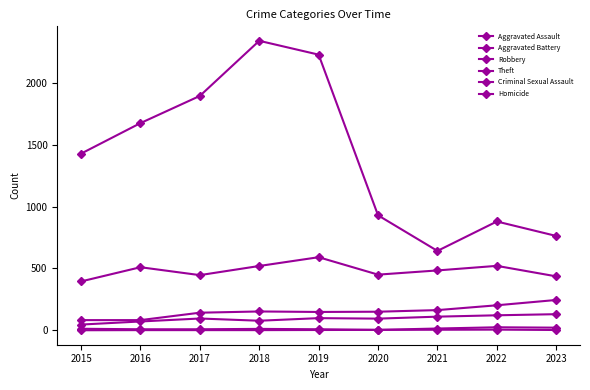

How many distinct data groups are displayed?

6